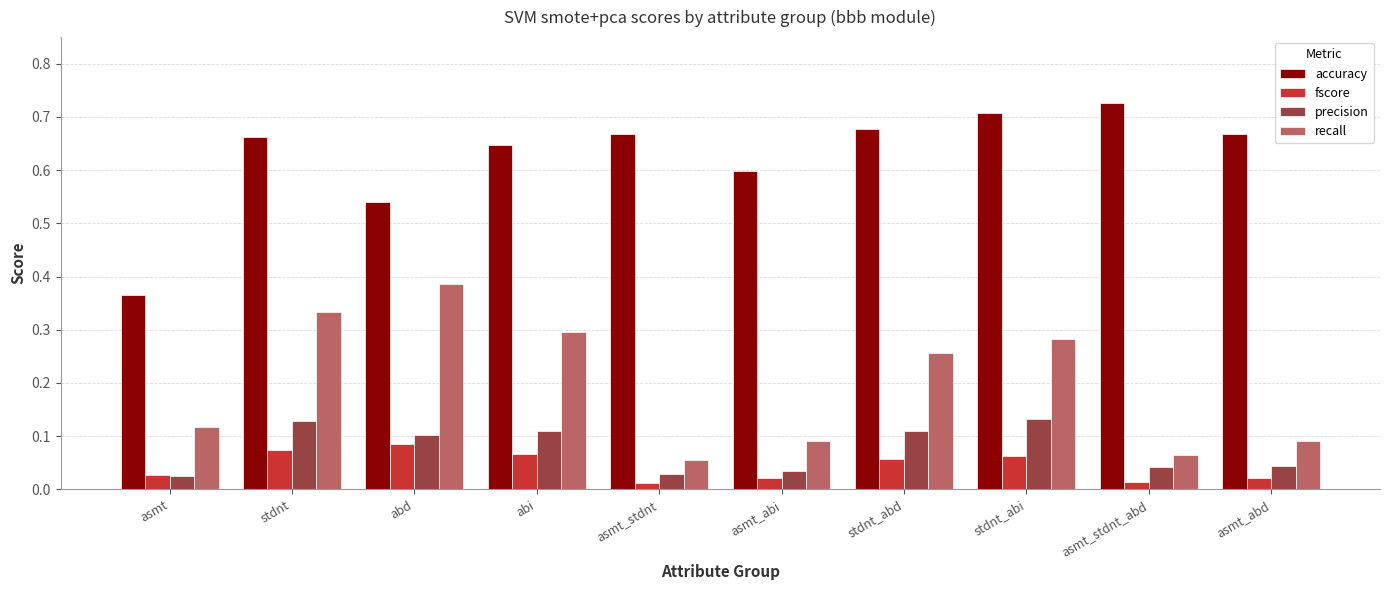

What is the total value across all series at stdnt_abd?

1.1